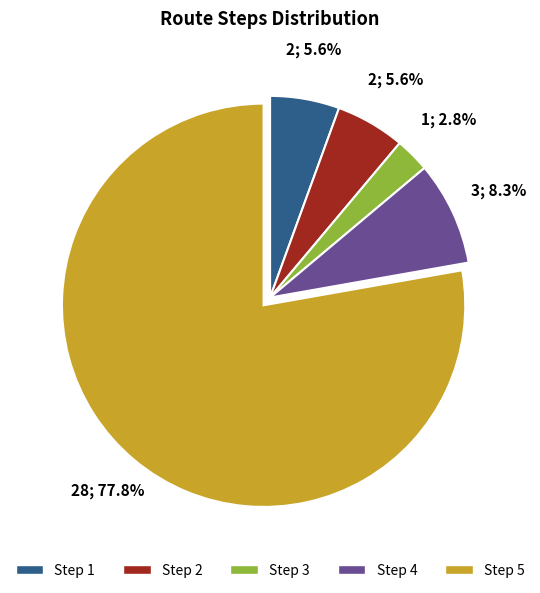

Is there a majority slice in this chart?

Yes